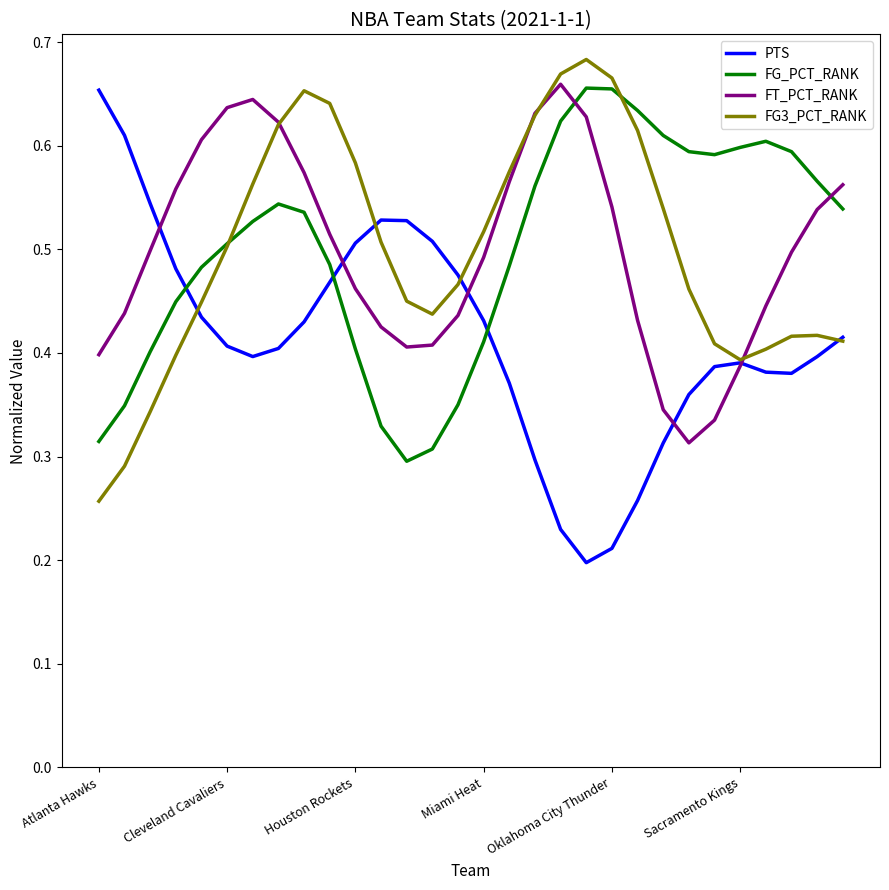

Which series ends up on top after the final intersection of FT_PCT_RANK and FG_PCT_RANK?

FT_PCT_RANK